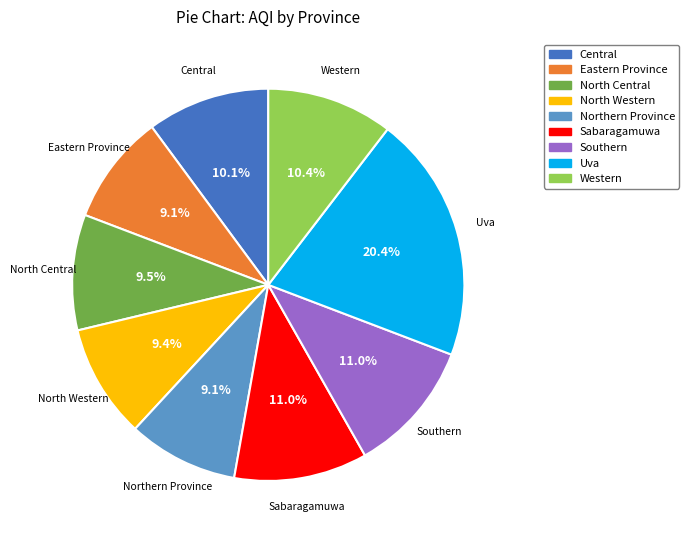

Is it true that Sabaragamuwa is 11% of the pie?

True